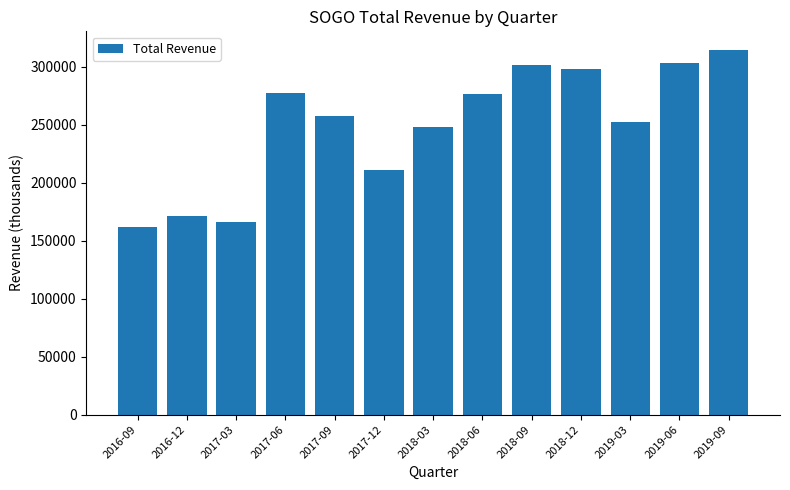

Which label corresponds to the smallest value in the chart?

2016-09